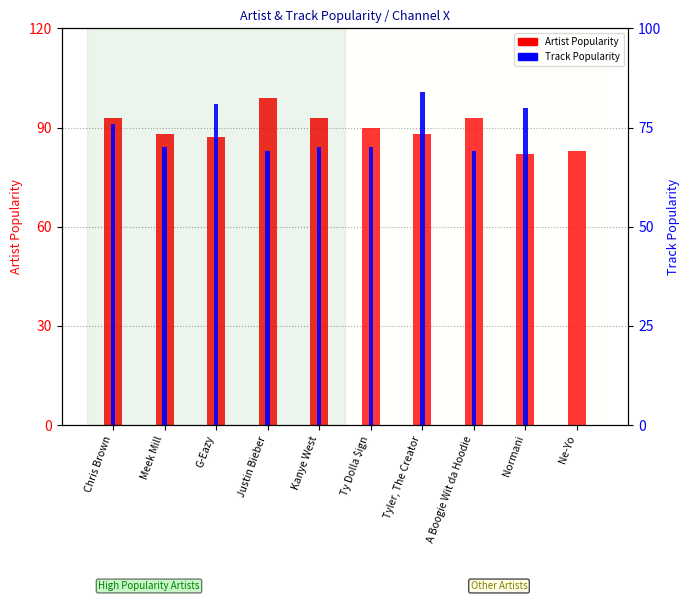

What is the spread (max minus min) of values at Meek Mill?

18